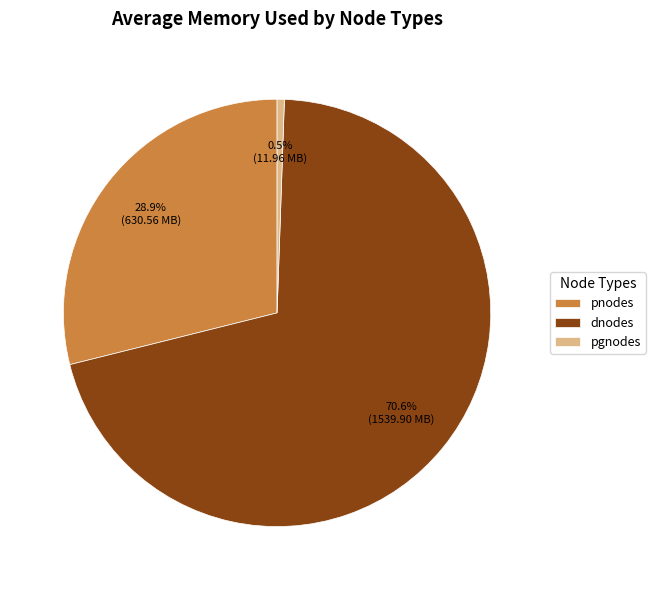

To the nearest percent, what is the average slice percentage?

33%